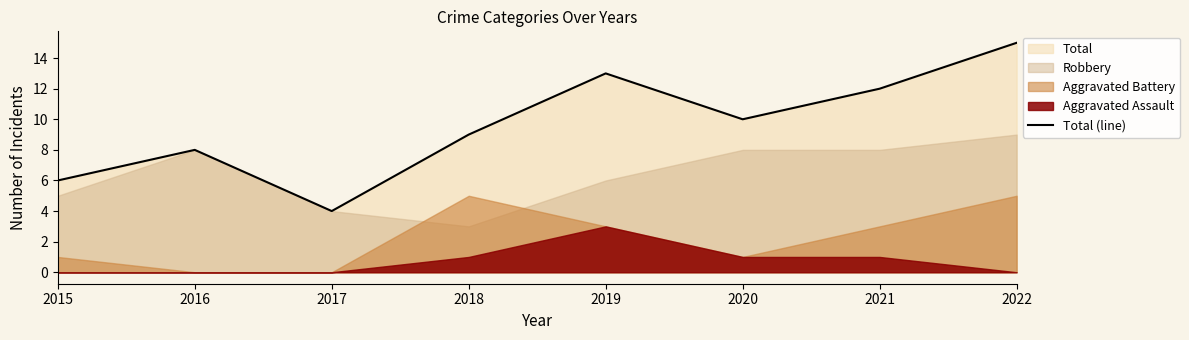

Approximately how many times larger is the value at 2022 compared to 2019?

1.2